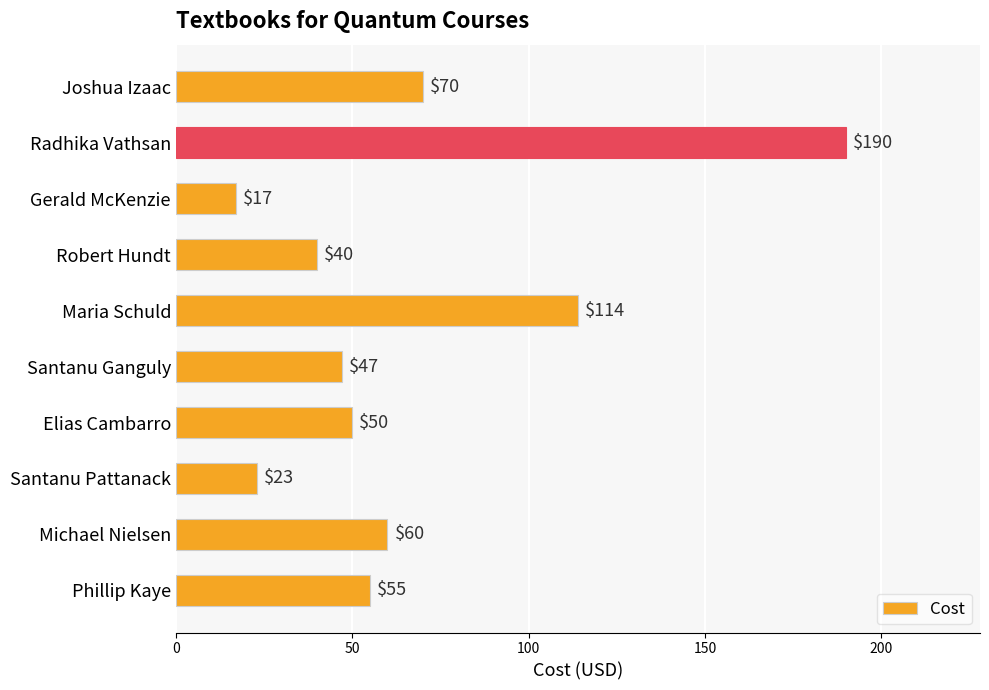

Reading top to bottom, transcribe all the data shown in this chart.

70	190	17	40	114	47	50	23	60	55